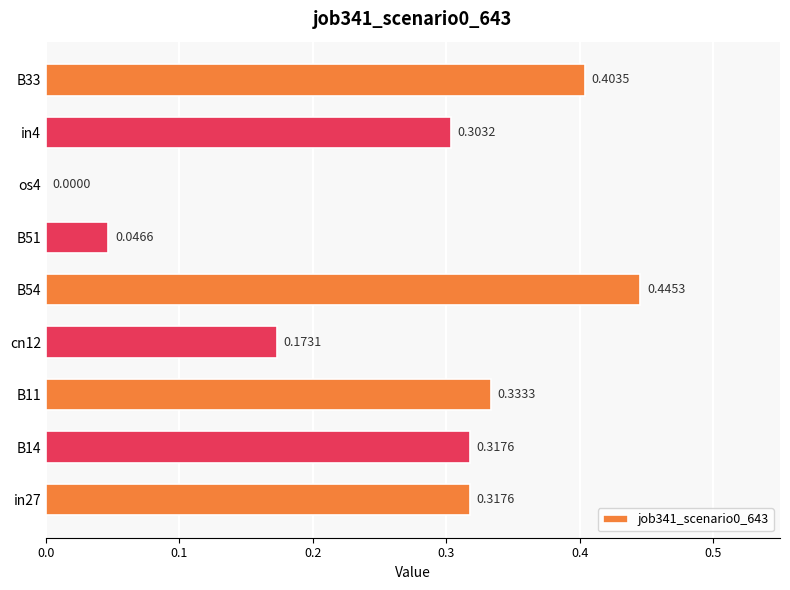

Which has a higher value, cn12 or in4?

in4